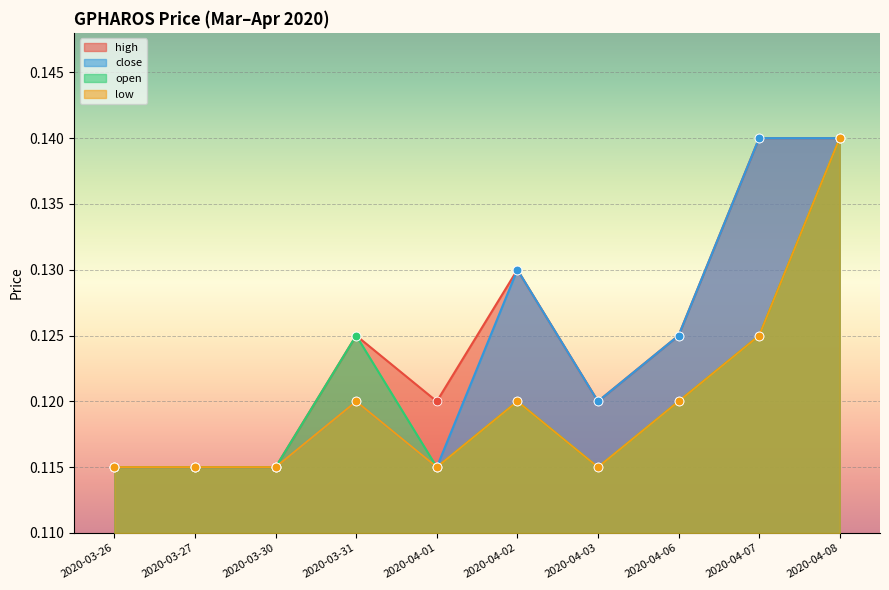

Which series has the widest spread of Y values?

high